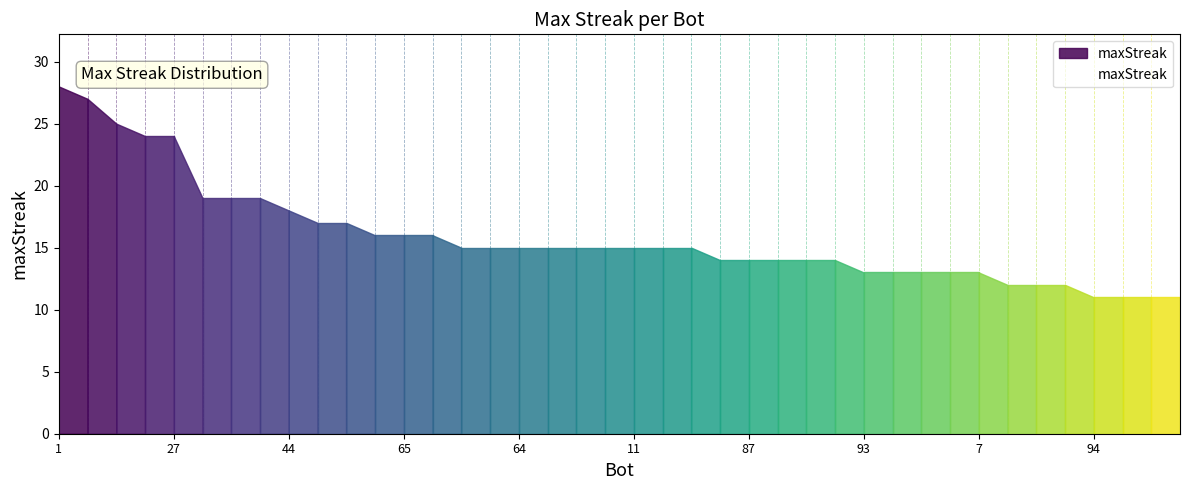

What is the minimum value shown in the chart?

11